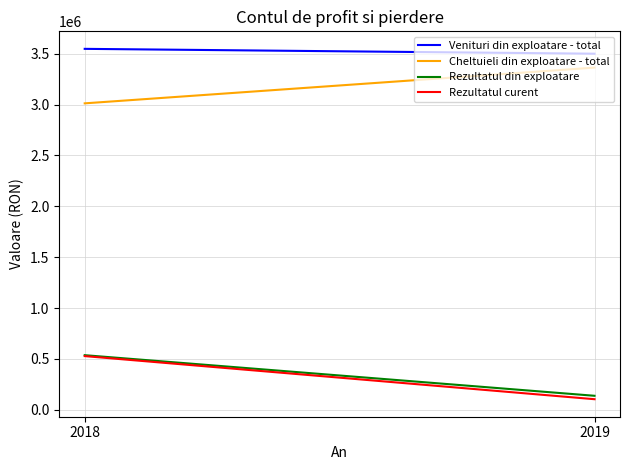

How many series are shown in this chart?

4